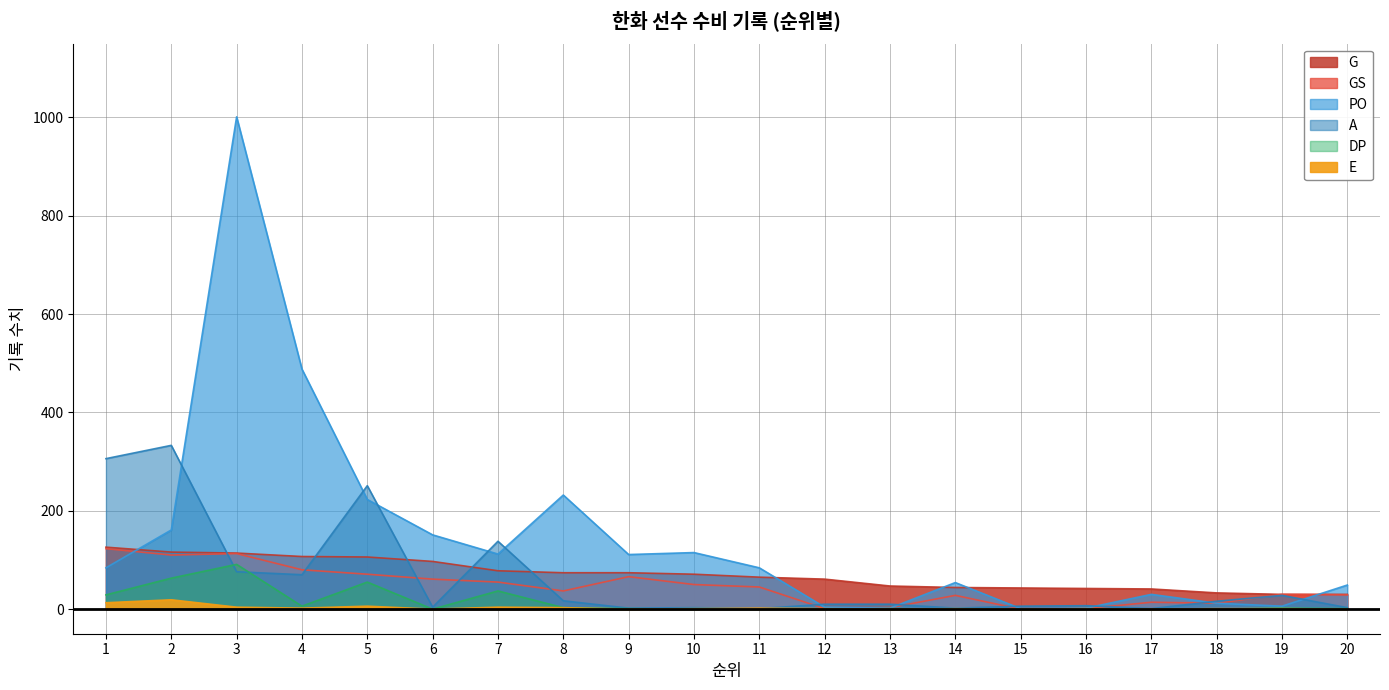

How many lines are shown in the chart?

6